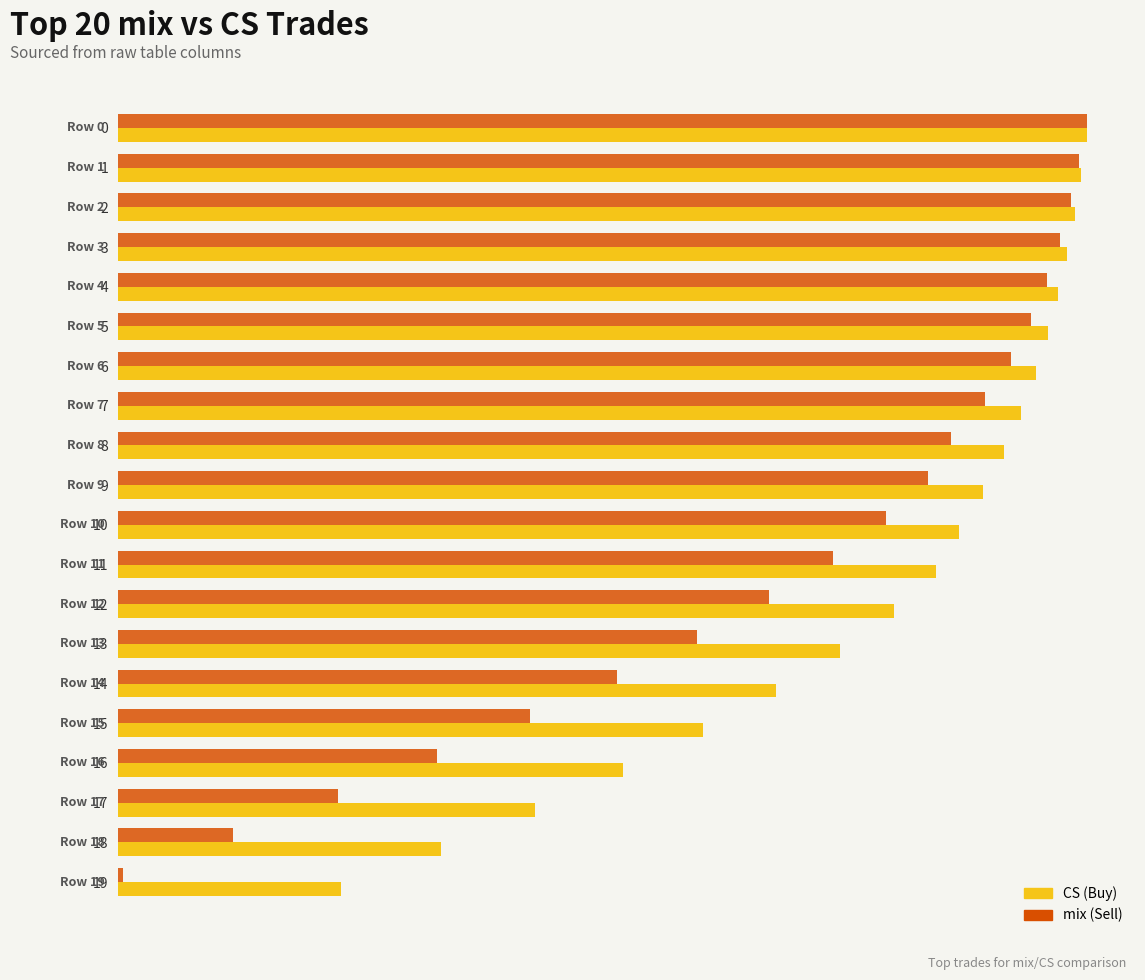

How many series are shown in this chart?

2